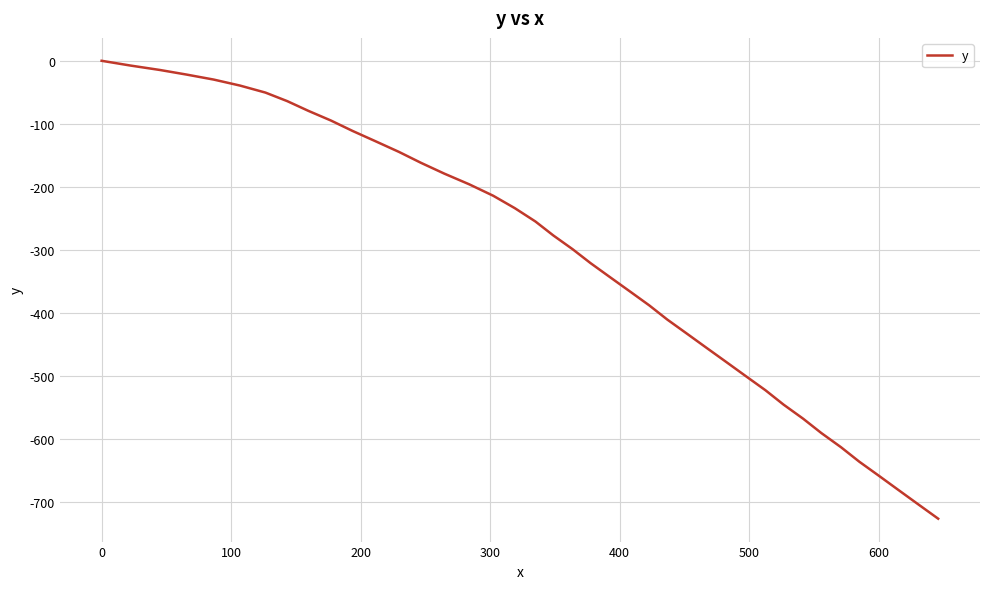

What is the smallest value displayed?

-725.7